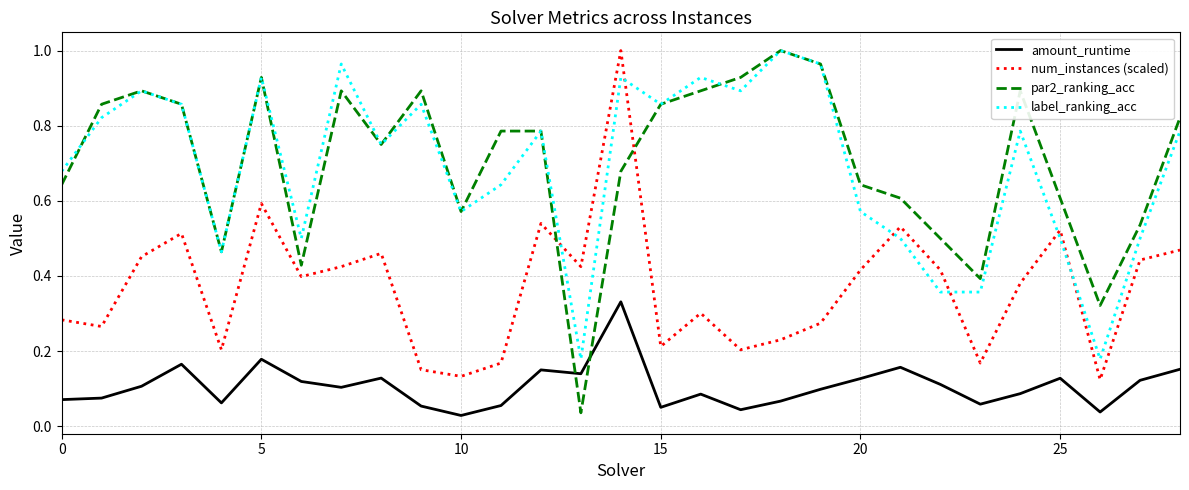

Which series has the widest spread of values?

par2_ranking_acc